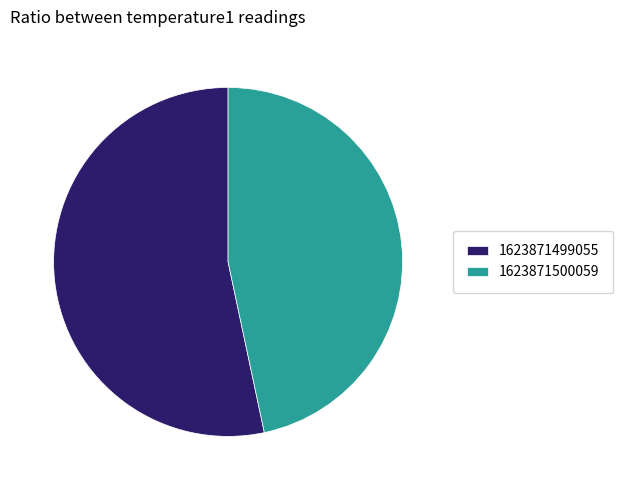

The 1623871499055 slice represents 53% of the pie. True or false?

True